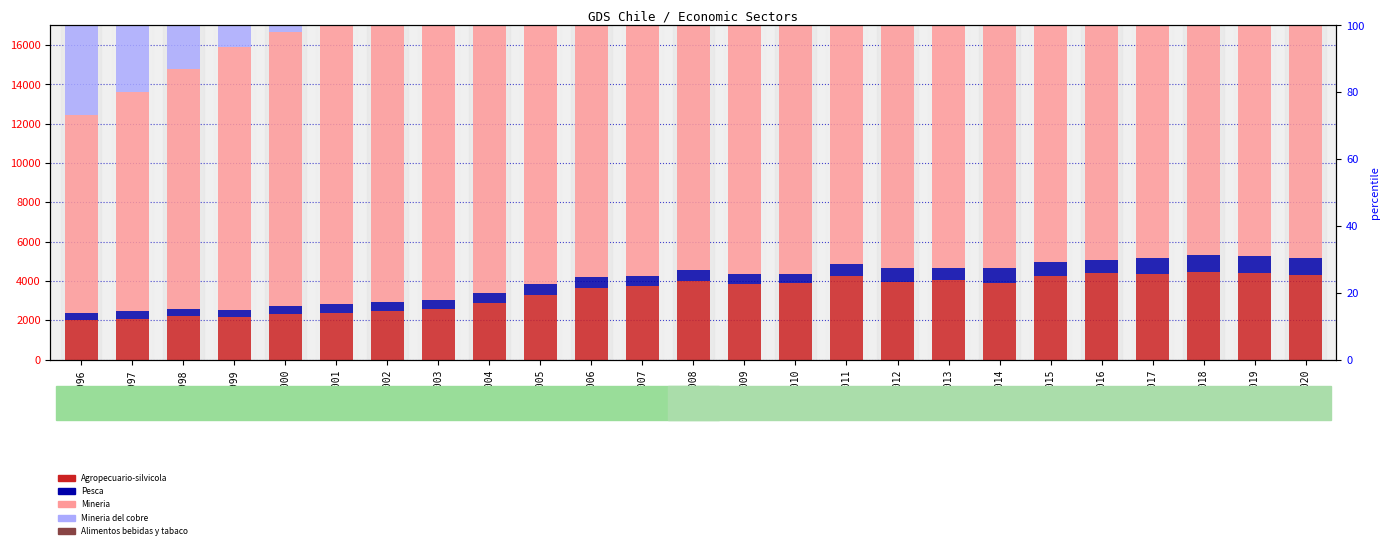

What is the value of the Alimentos bebidas y tabaco bar at the 1st from the left?

3984